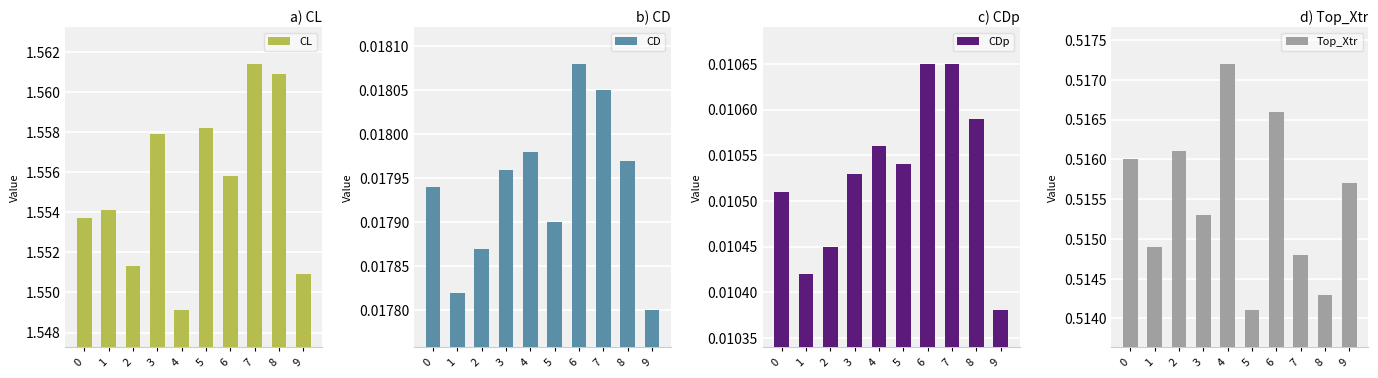

Reading right to left, list all the values displayed in this chart.

CL: 9=1.6	8=1.6	7=1.6	6=1.6	5=1.6	4=1.5	3=1.6	2=1.6	1=1.6	0=1.6
CD: 9=0.0	8=0.0	7=0.0	6=0.0	5=0.0	4=0.0	3=0.0	2=0.0	1=0.0	0=0.0
CDp: 9=0.0	8=0.0	7=0.0	6=0.0	5=0.0	4=0.0	3=0.0	2=0.0	1=0.0	0=0.0
Top_Xtr: 9=0.5	8=0.5	7=0.5	6=0.5	5=0.5	4=0.5	3=0.5	2=0.5	1=0.5	0=0.5